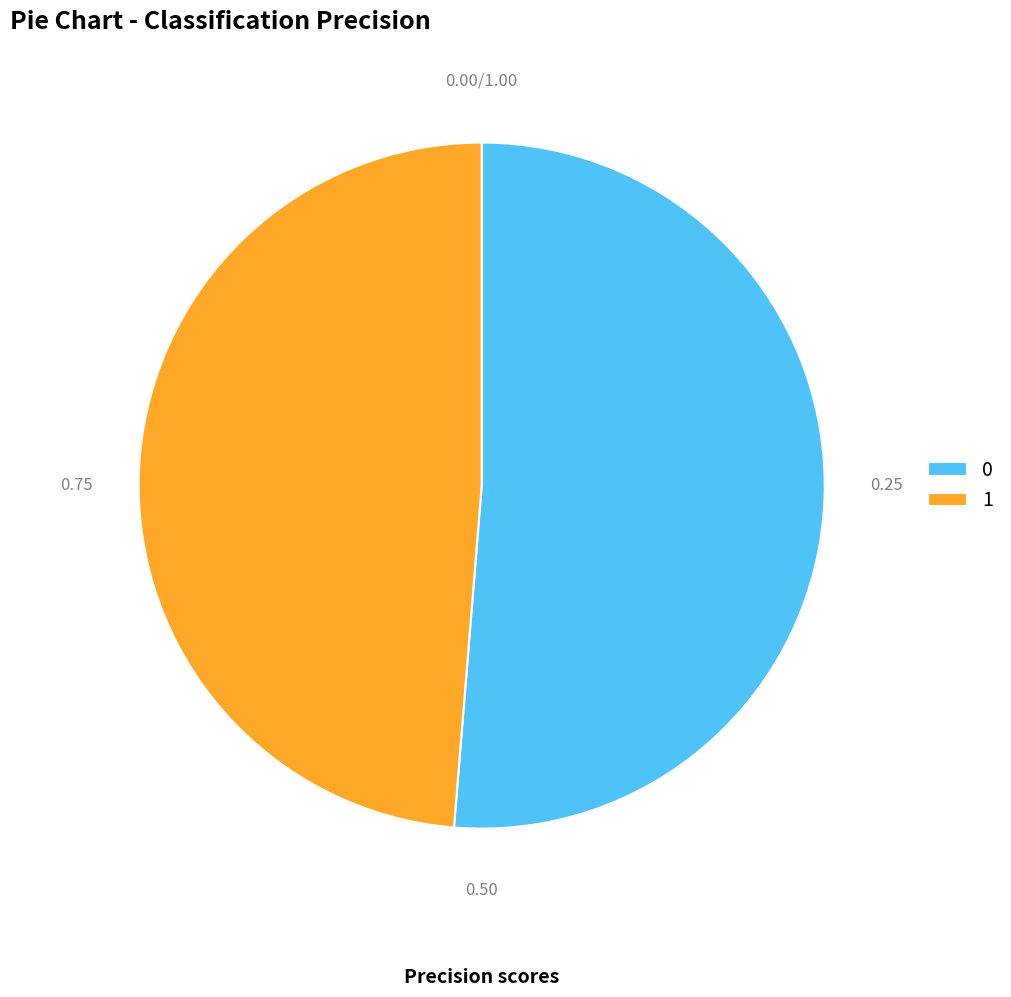

To the nearest percent, what is the combined percentage of 1 and 0?

100%